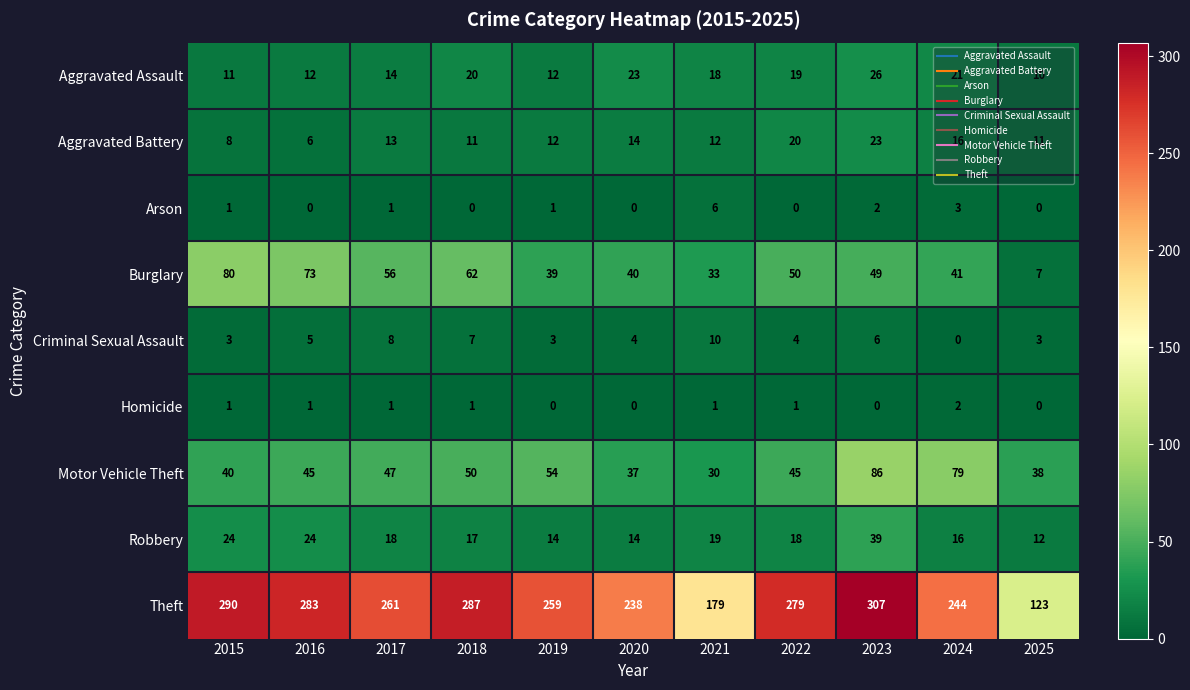

Where does the Criminal Sexual Assault series first go above 4?

2016